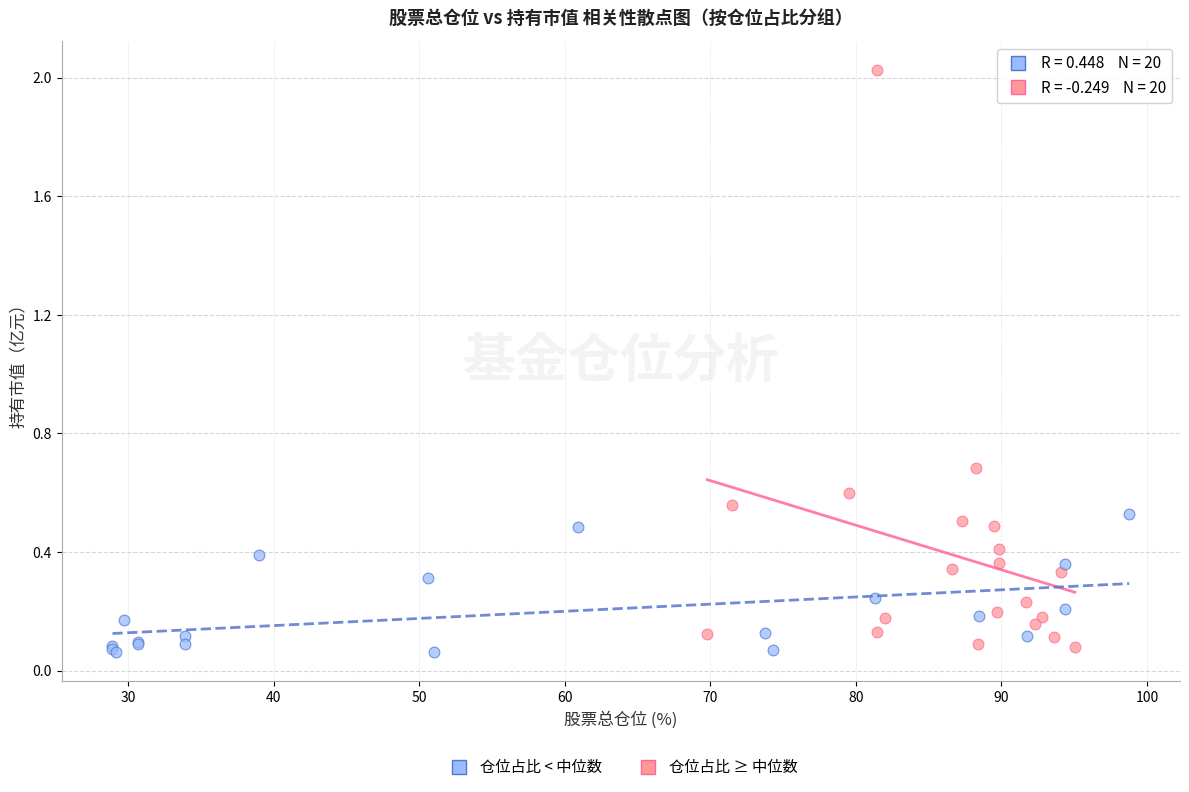

Which series reaches the maximum Y coordinate?

仓位占比 ≥ 中位数